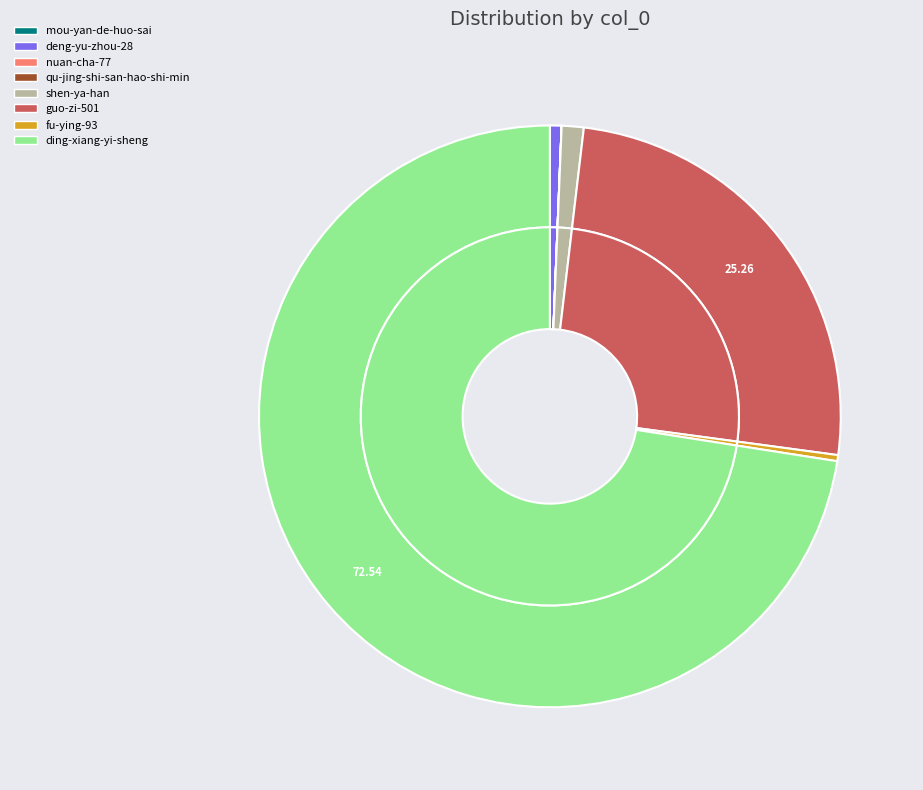

Count the number of slices in the pie.

8